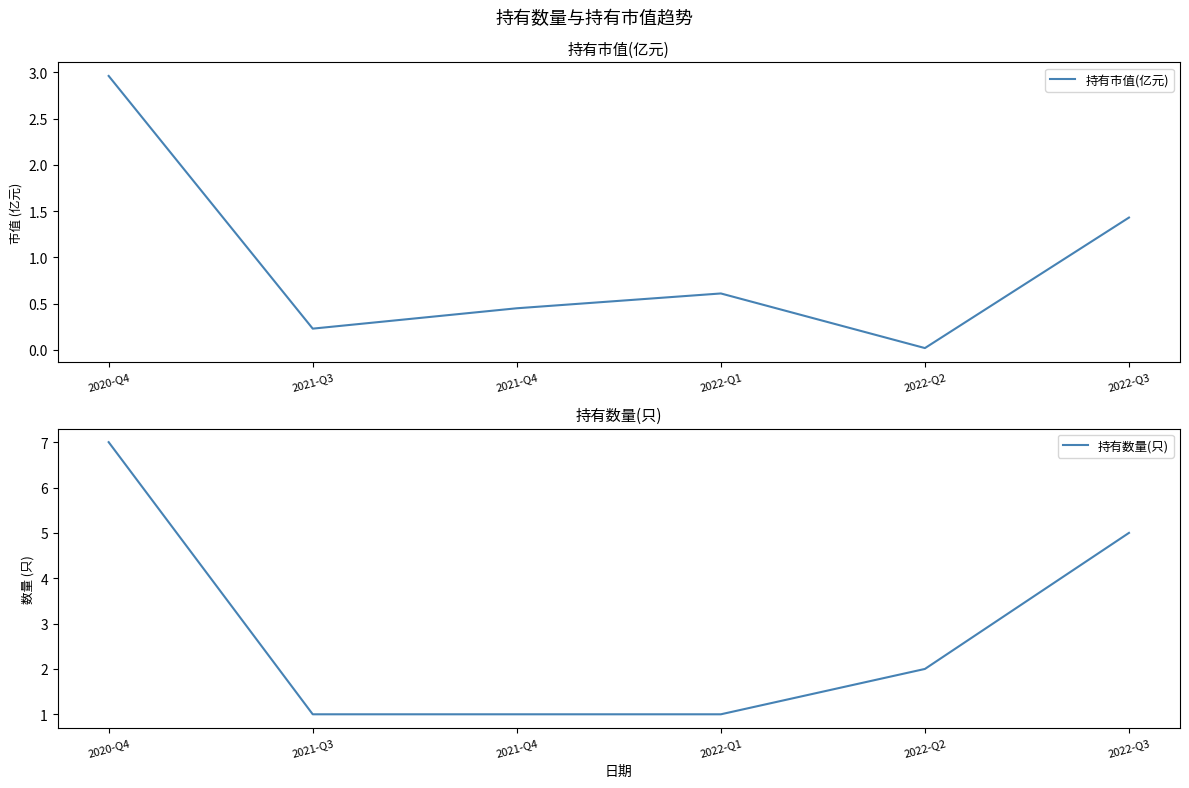

What is the difference between the highest and lowest values at 2021-Q3?

0.8